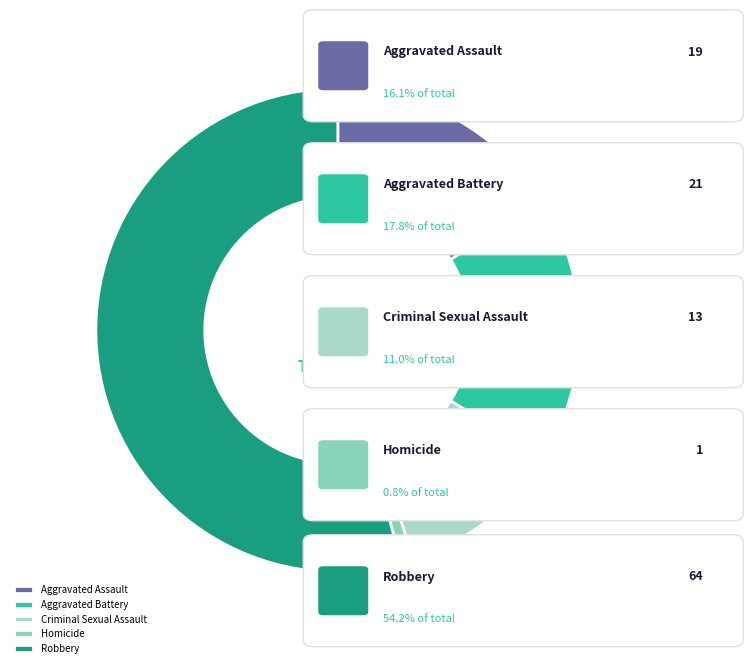

What is the largest slice in the pie chart?

Robbery